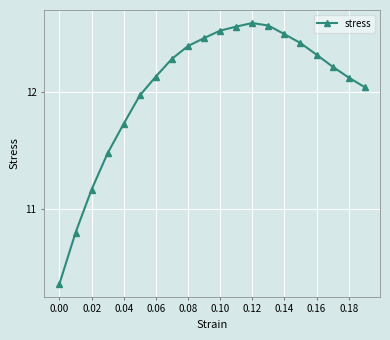

What is the difference between the maximum and minimum values?

2.2